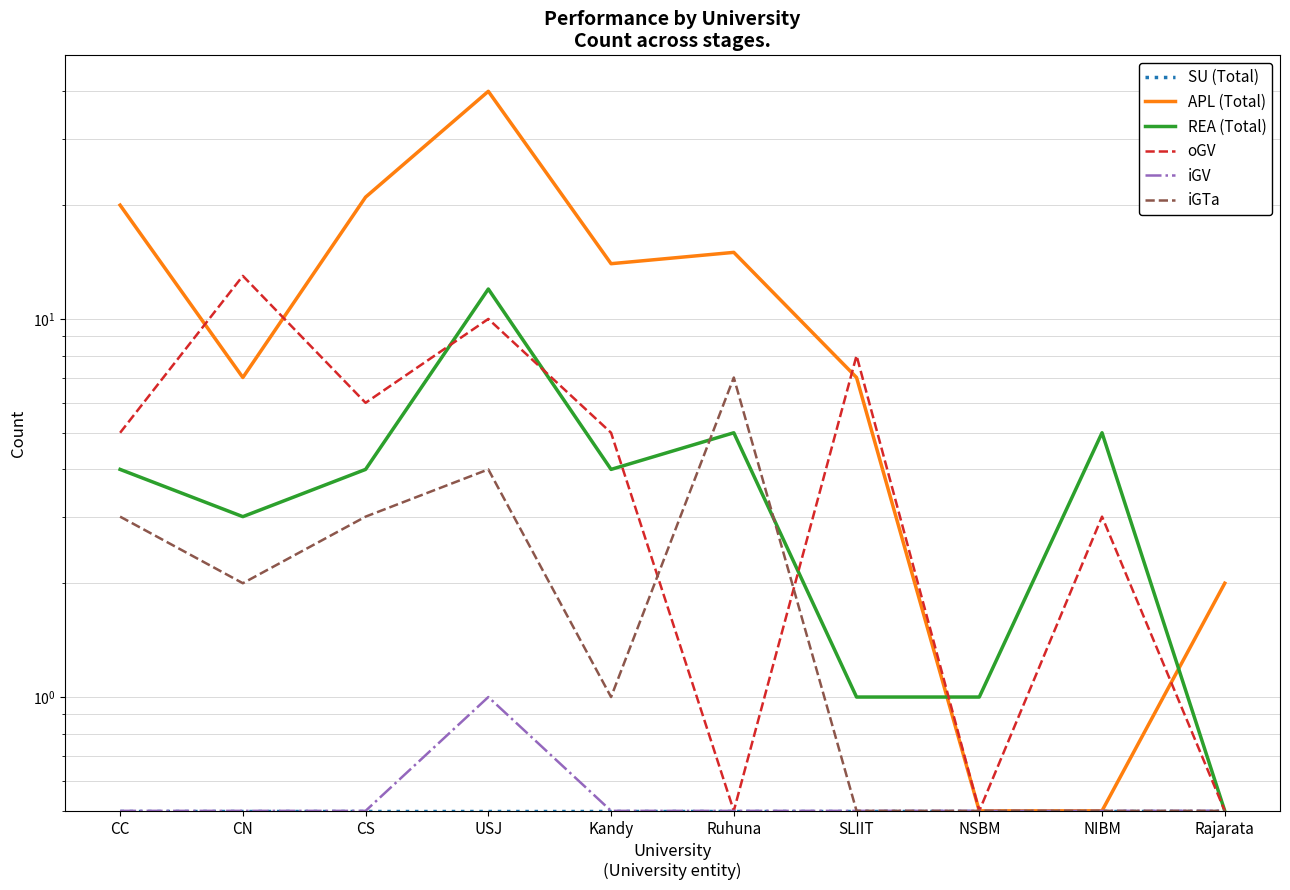

True or false: iGV has a value of 0.9 at Ruhuna.

False